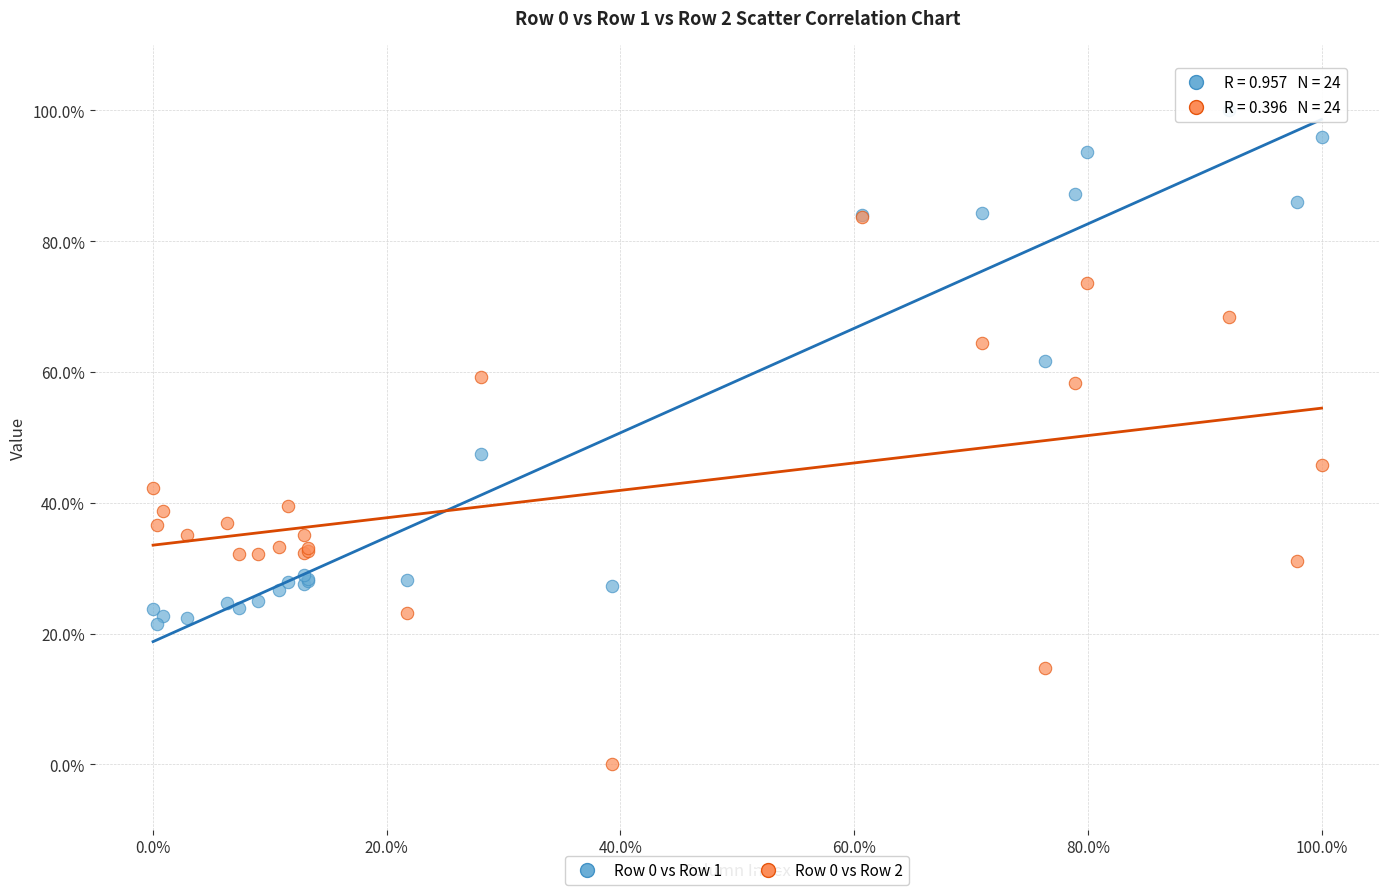

Which series contains the lowest Y value?

Row 0 vs Row 2